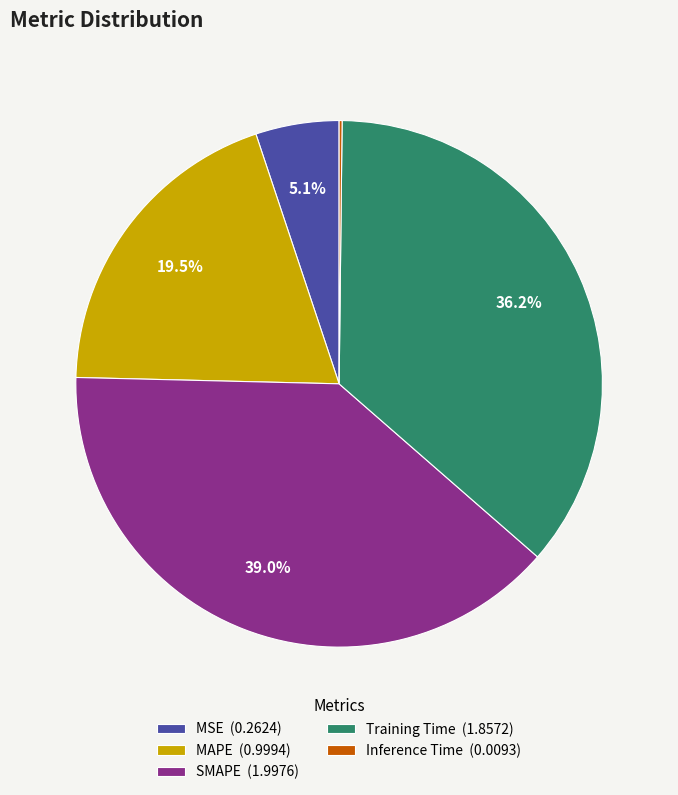

To the nearest percent, what is the combined percentage of SMAPE and Training Time?

75%